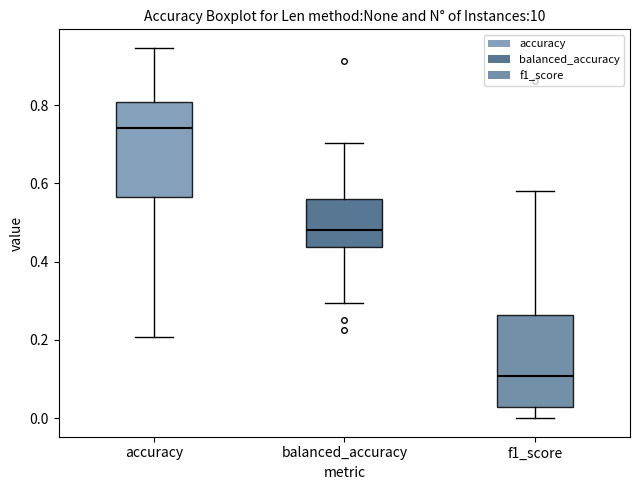

Reading left to right, transcribe this box plot: for each box, give where its median line is, the range the box spans, and where its two whiskers end, as read against the y-axis. The values are not printed on the chart, so give them approximately, as read against the axis.

accuracy: median 0.74, box 0.56 to 0.80, whiskers 0.20 to 0.94
balanced_accuracy: median 0.48, box 0.44 to 0.56, whiskers 0.30 to 0.70
f1_score: median 0.10, box 0.02 to 0.26, whiskers 0.00 to 0.58